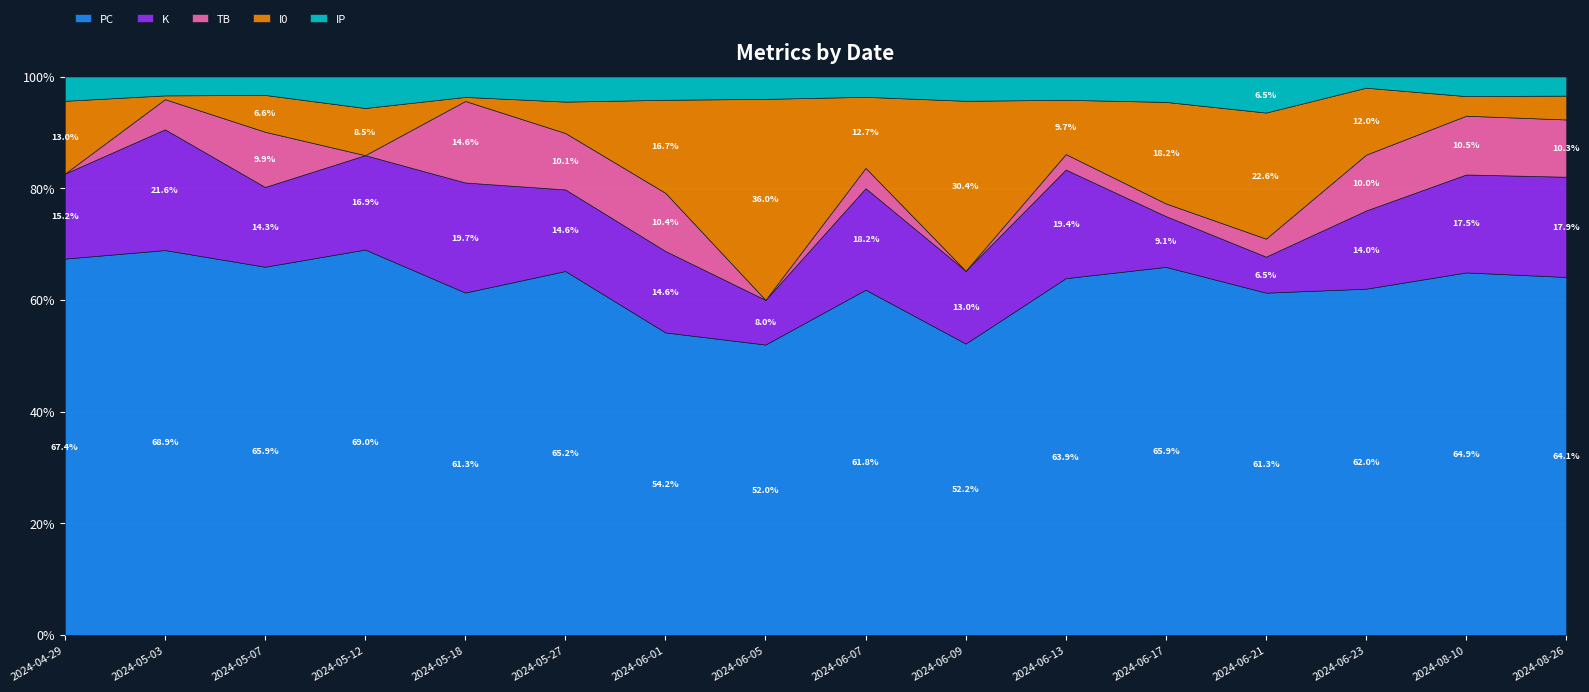

Where does the PC series first go above 64?

2024-04-29